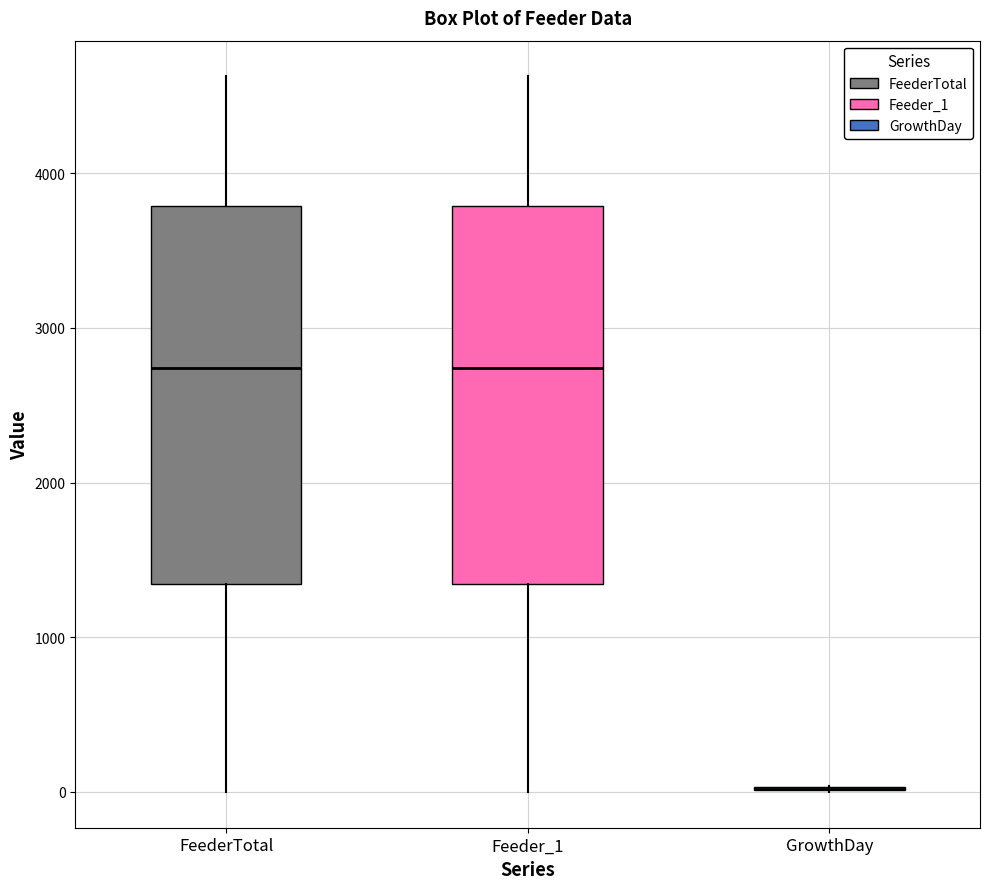

Reading left to right, transcribe this box plot: for each box, give where its median line is, the range the box spans, and where its two whiskers end, as read against the y-axis. The values are not printed on the chart, so give them approximately, as read against the axis.

FeederTotal: median 2700, box 1300 to 3800, whiskers 0 to 4600
Feeder_1: median 2700, box 1300 to 3800, whiskers 0 to 4600
GrowthDay: box collapsed to a line at 0, whiskers 0 to 0